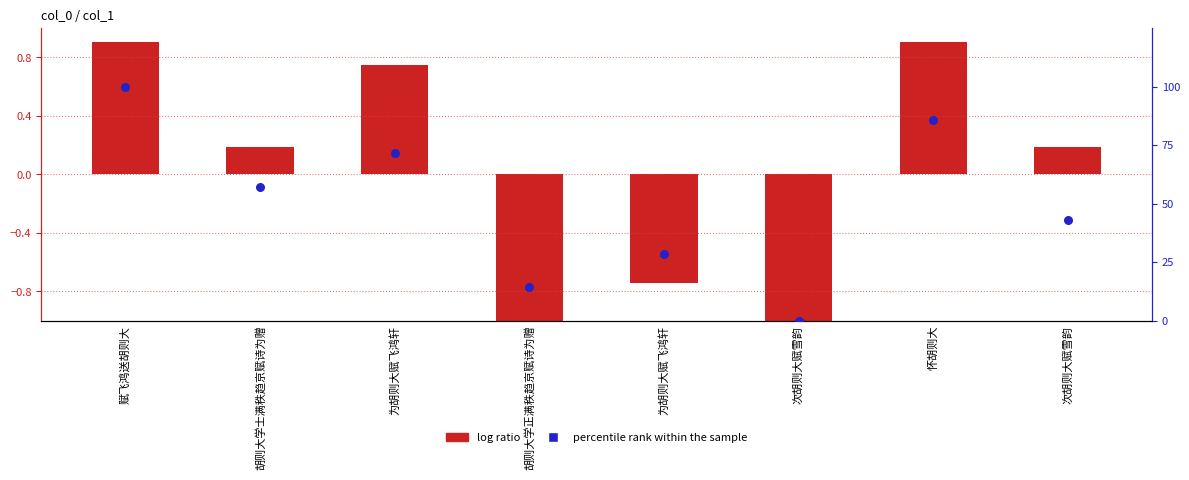

At how many categories does at least one series exceed 66?

3